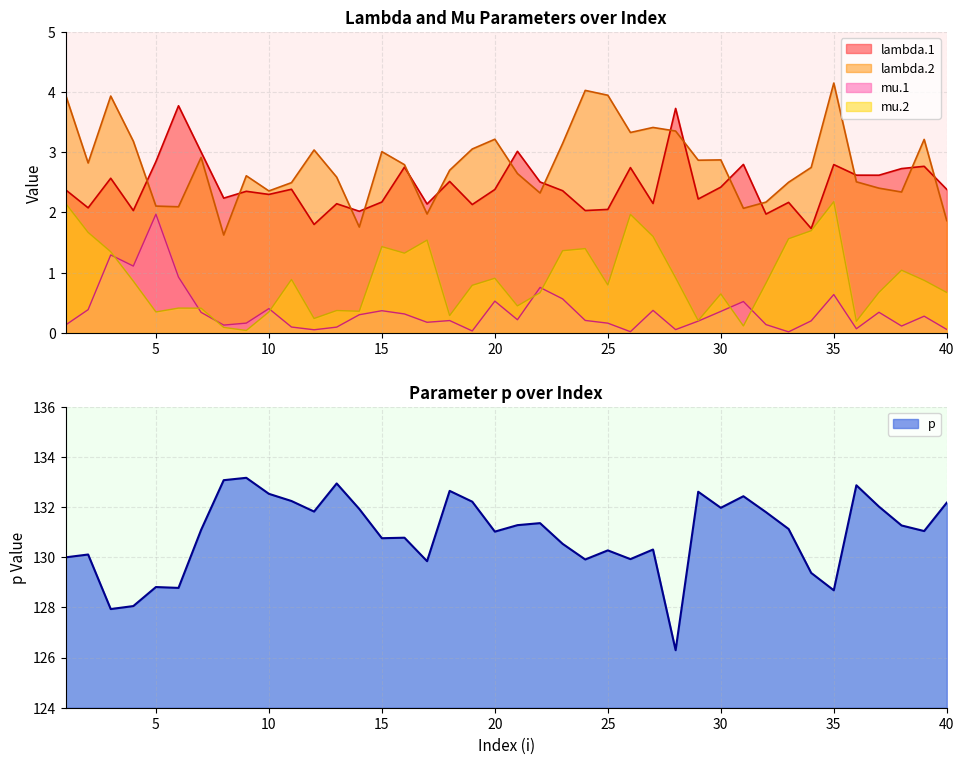

Count the number of data series in this chart.

5